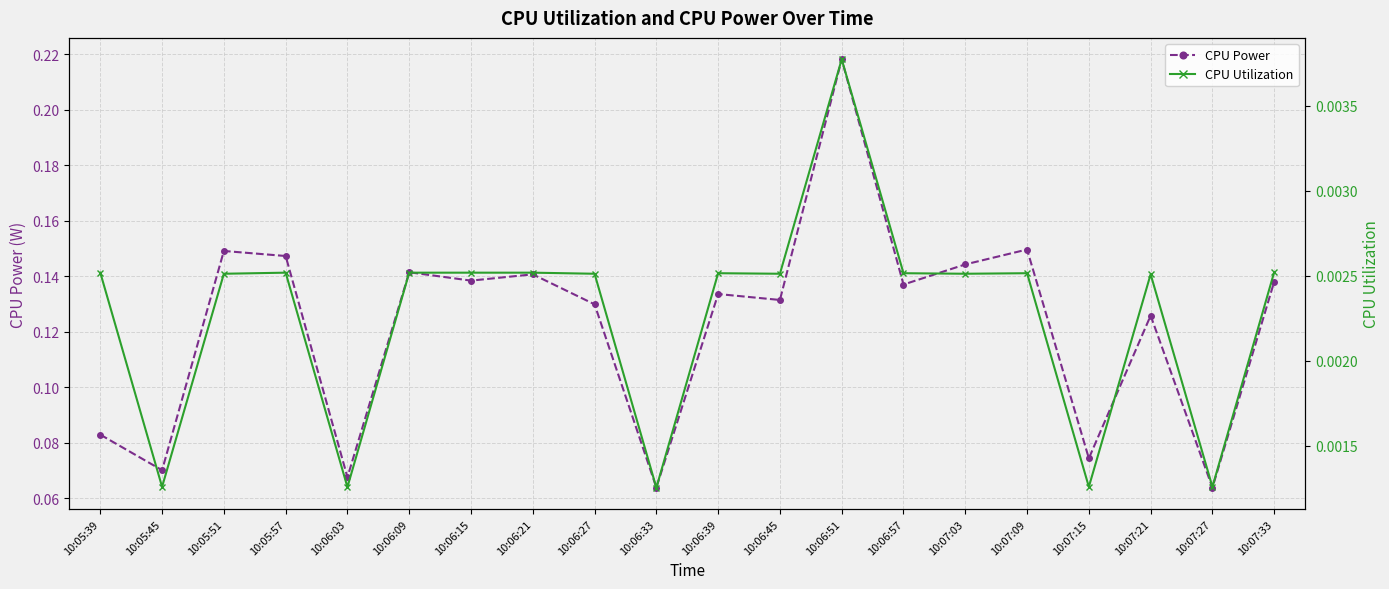

Which series has the largest range (max minus min)?

CPU Power